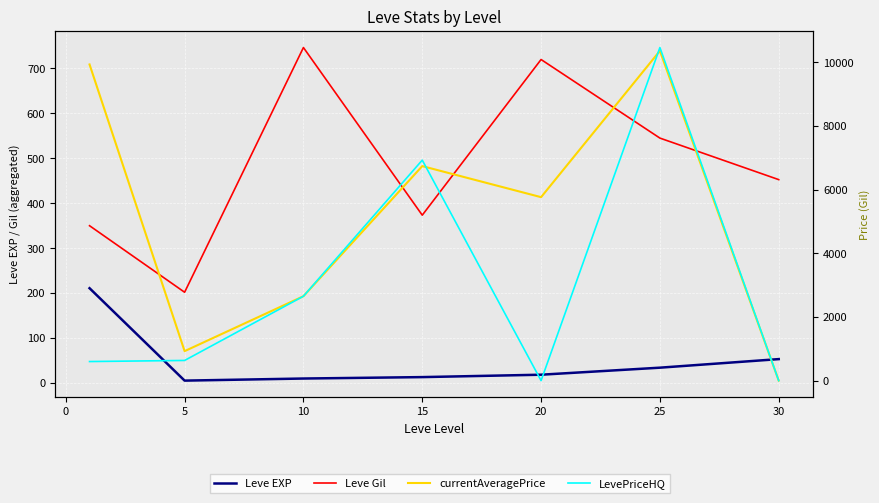

Reading left to right, what are all the values shown in this chart?

Leve EXP: 210.7	4.8	9.5	12.7	18.0	33.7	52.8
Leve Gil: 349.8	201.7	746.7	373.3	720.0	545.0	452.5
currentAveragePrice: 9926.7	925.7	2650.0	6735.2	5760.2	10353.7	0.0
LevePriceHQ: 599.2	633.3	2650.0	6922.8	0.0	10457.8	0.0